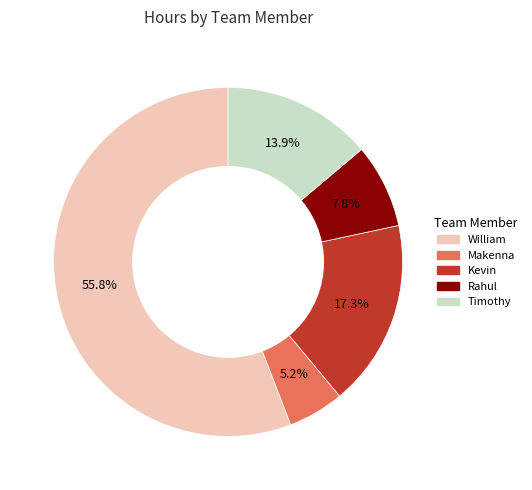

Which has a higher value, Timothy or Kevin?

Kevin